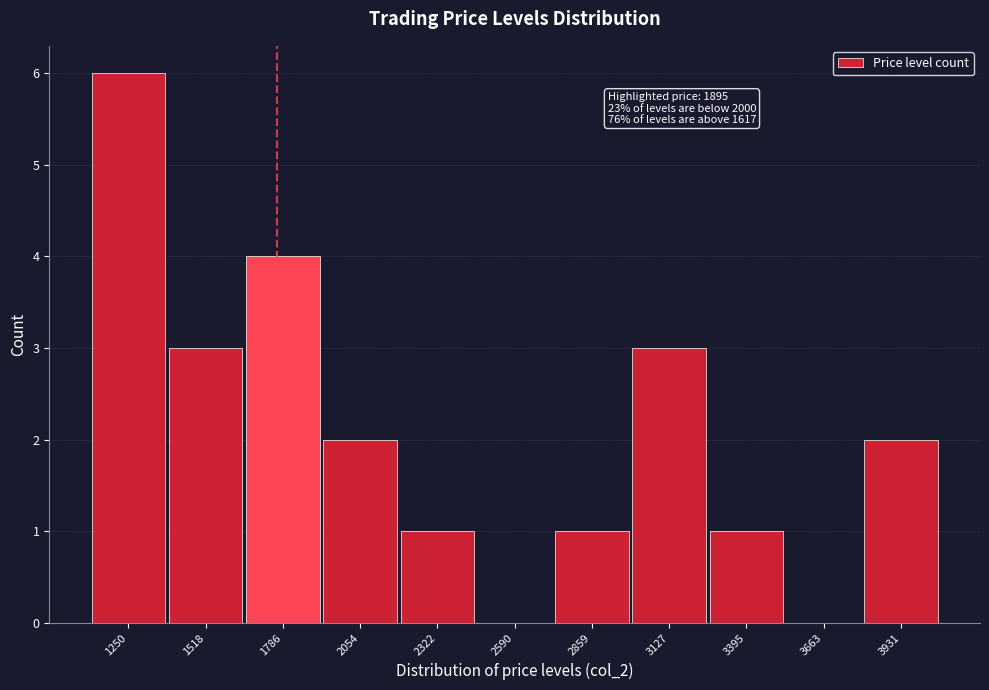

Reading left to right, transcribe all the data shown in this chart.

1250=6	1518=3	1786=4	2054=2	2322=1	2590=0	2859=1	3127=3	3395=1	3663=0	3931=2